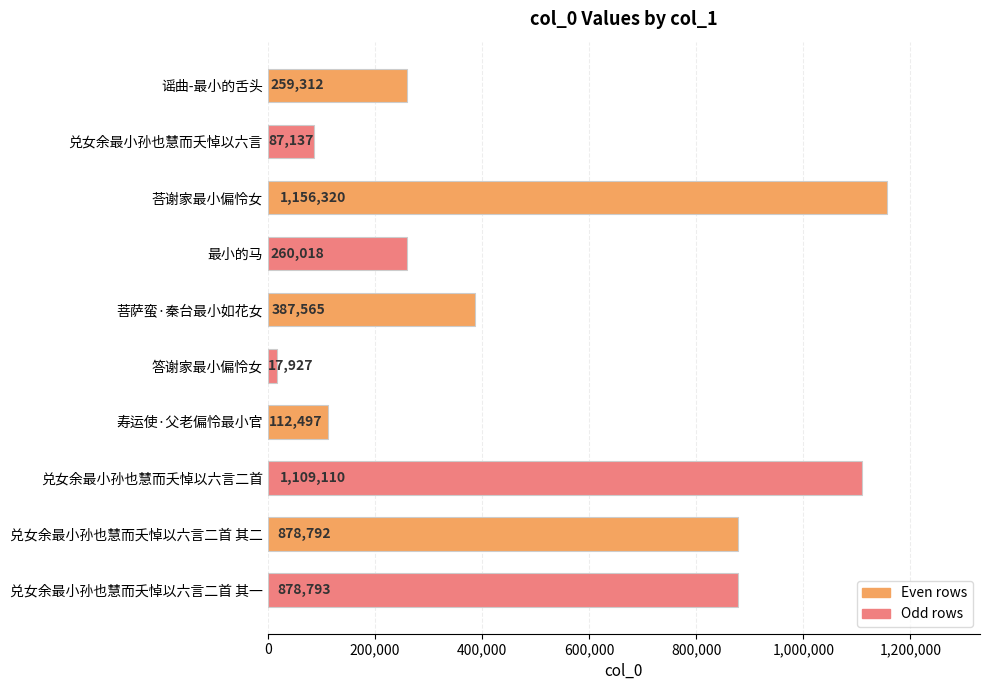

What is the difference between the maximum and minimum values?

1138393